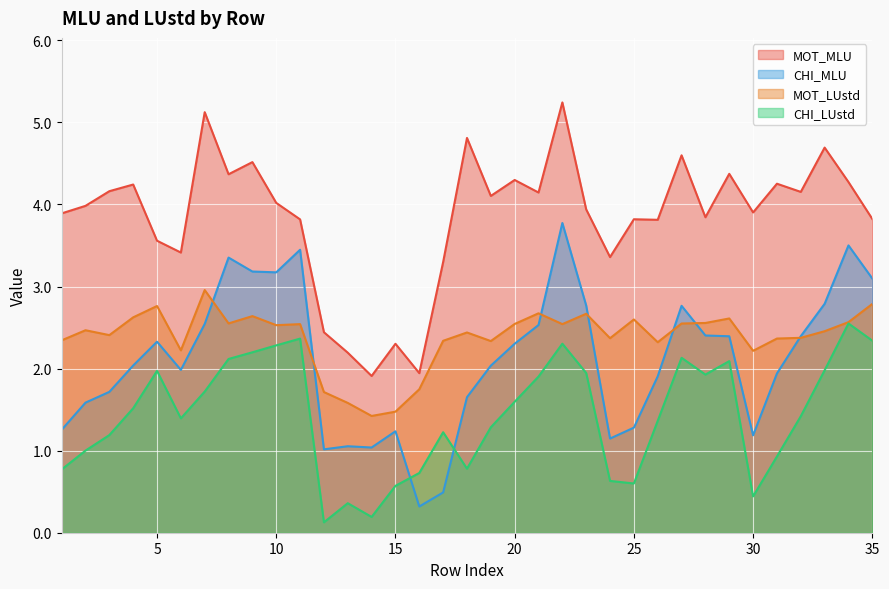

How many lines are shown in the chart?

4